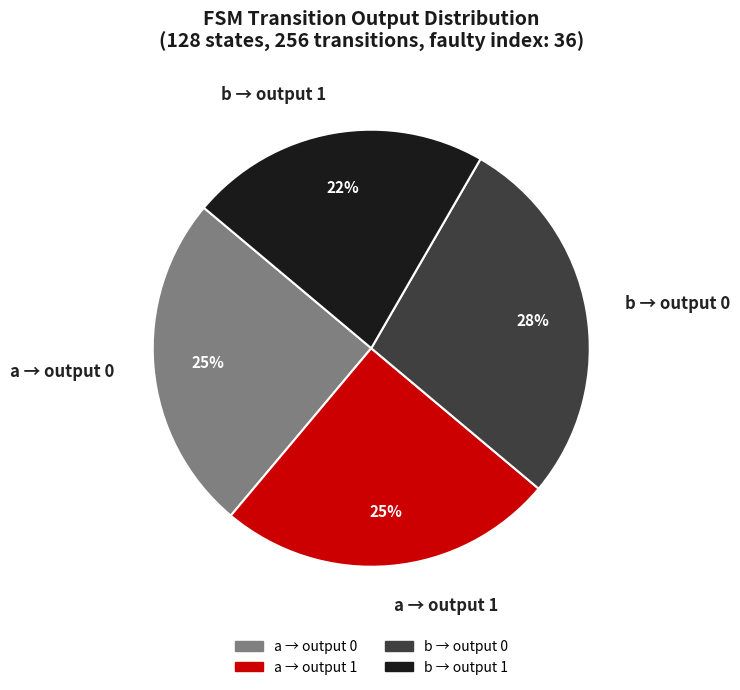

Combined, do b → output 1 and a → output 0 account for over 50%?

No